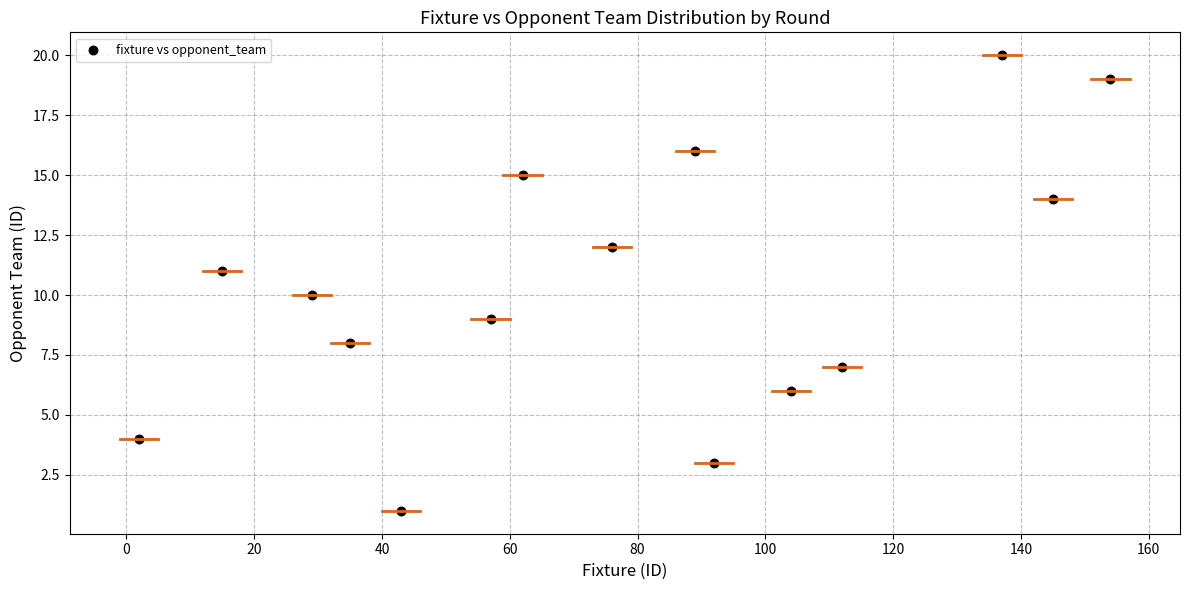

What is the range of Y values (max minus min)?

19